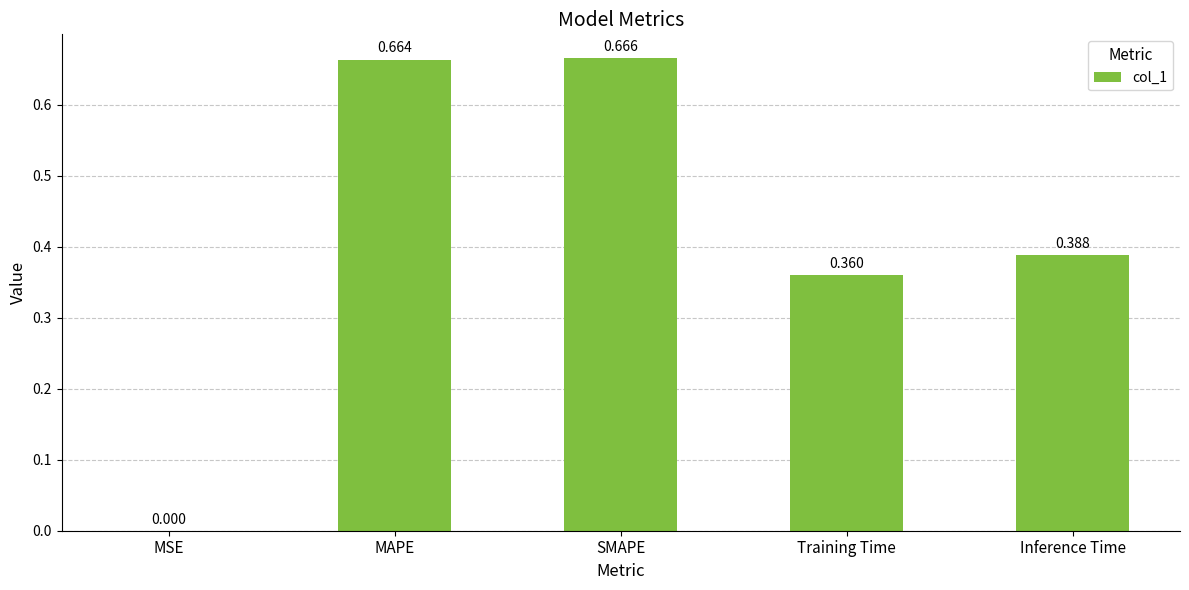

At which label is the value closest to 0?

MSE